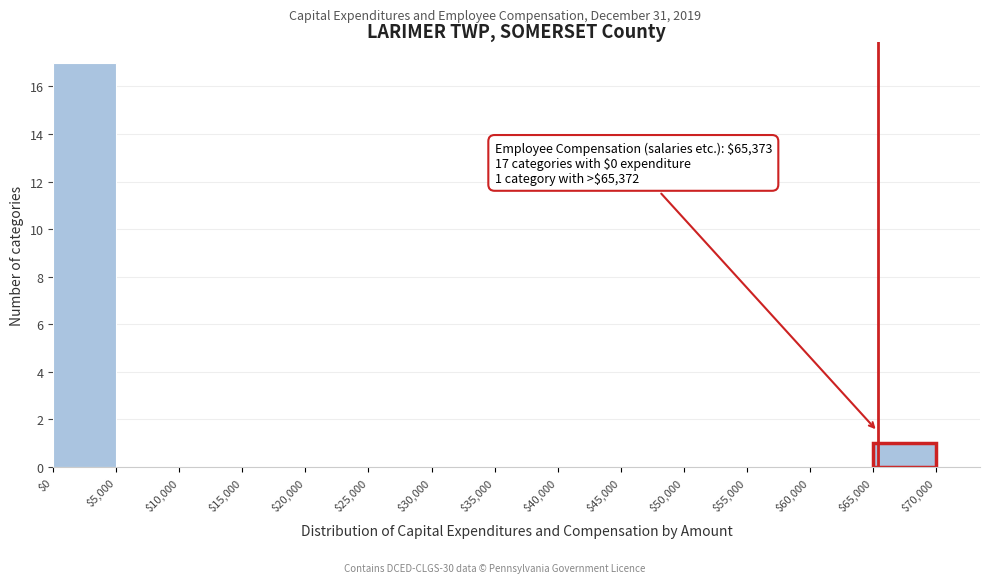

Over which range of the x-axis is the bar tallest?

$0 to $5,000